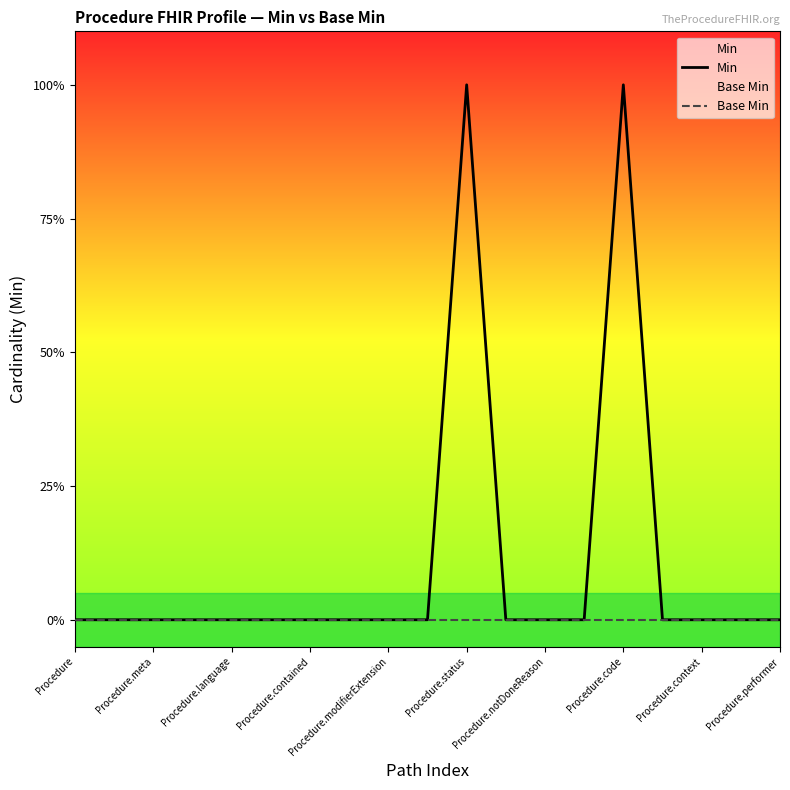

Is it true that Min equals -1 at 17?

False